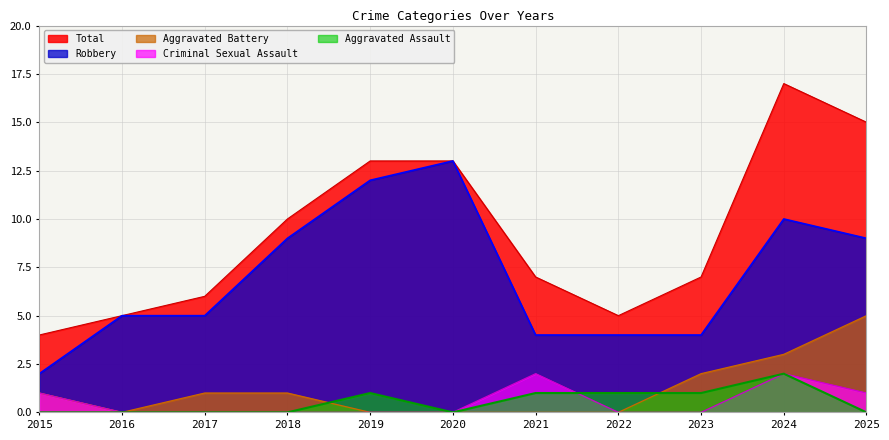

Reading left to right, transcribe all the data shown in this chart.

Aggravated Assault: 0	0	0	0	1	0	1	1	1	2	0
Aggravated Battery: 1	0	1	1	0	0	0	0	2	3	5
Criminal Sexual Assault: 1	0	0	0	0	0	2	0	0	2	1
Robbery: 2	5	5	9	12	13	4	4	4	10	9
Total: 4	5	6	10	13	13	7	5	7	17	15